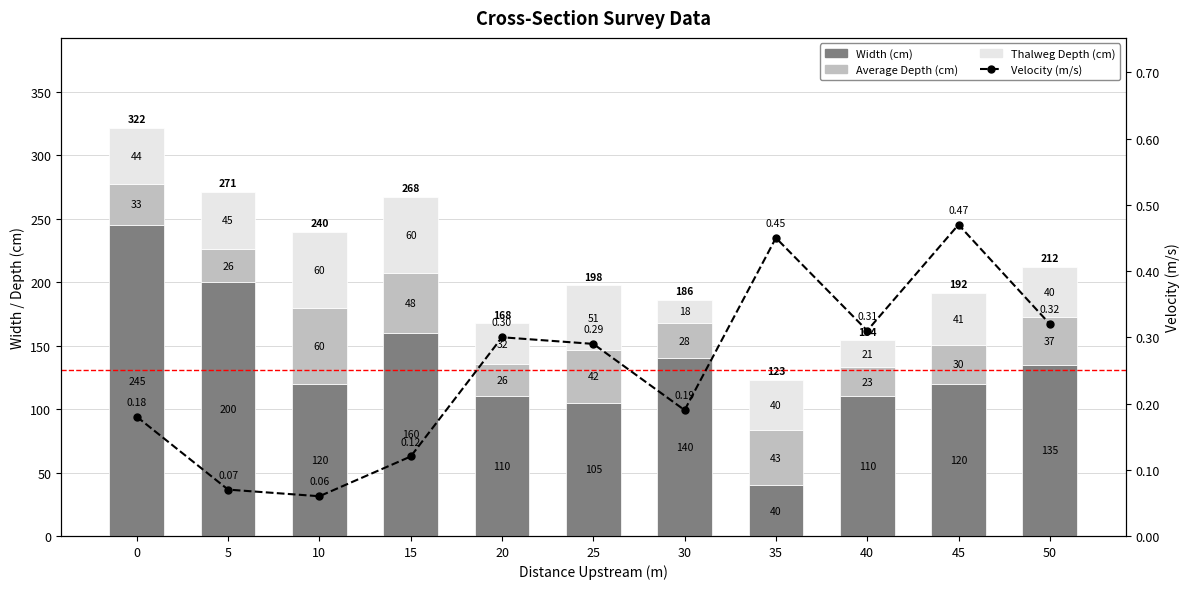

Rank the series by their maximum value, from highest to lowest.

Width (cm), Thalweg Depth (cm), Average Depth (cm), Velocity (m/s)